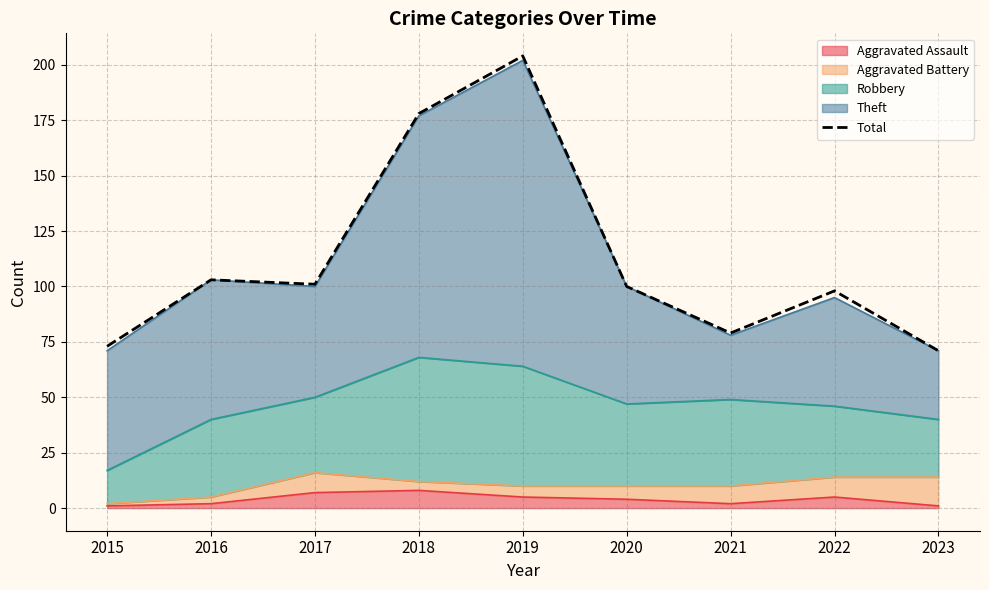

What is the average value?

112